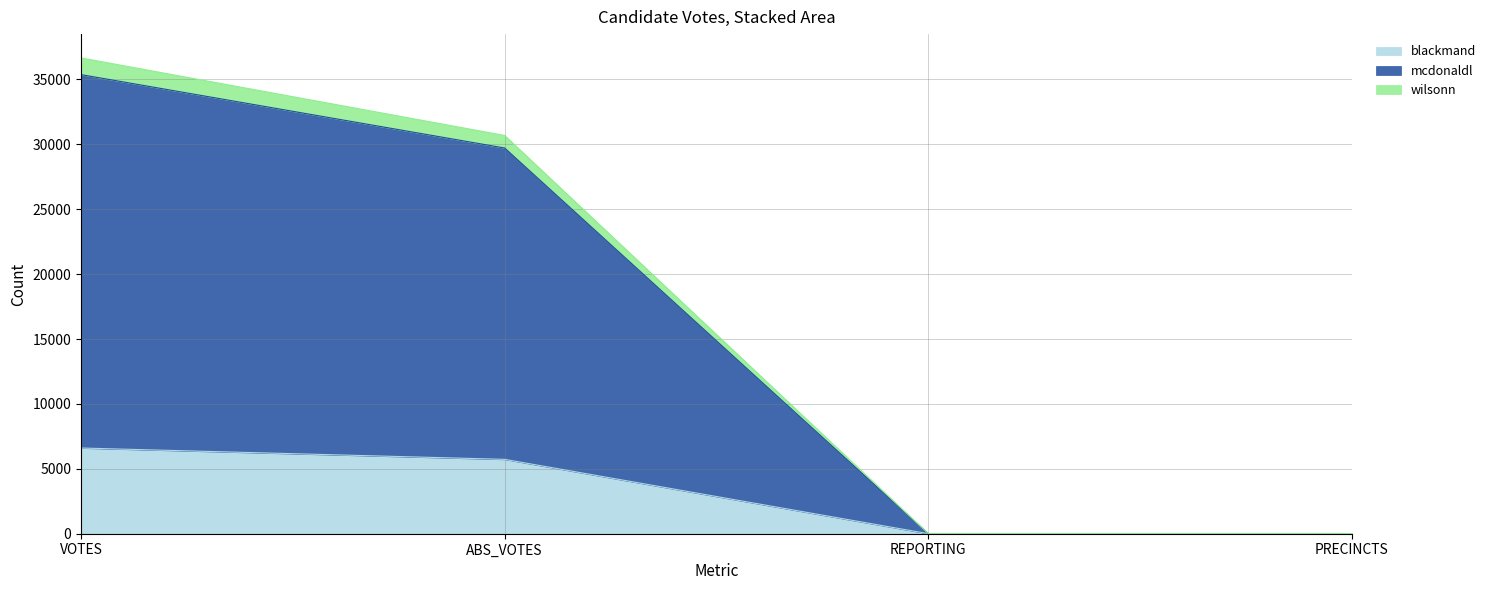

What position from the left is ABS_VOTES?

2